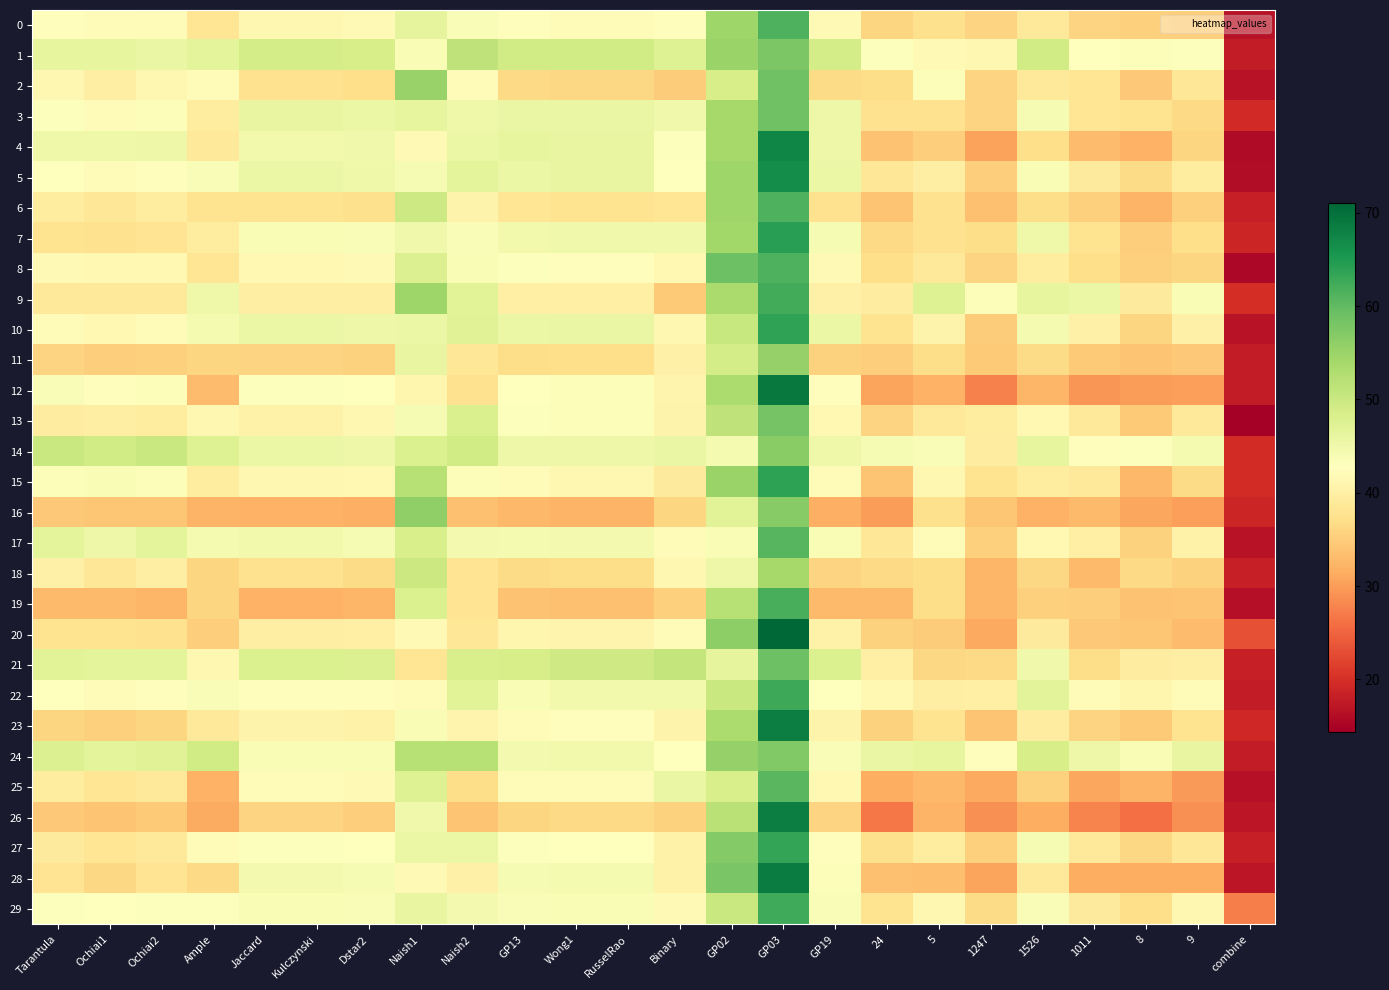

At Kulczynski, list the series in order from smallest to largest.

16, 19, 11, 26, 18, 2, 6, 9, 20, 13, 23, 0, 15, 8, 25, 22, 27, 12, 7, 24, 29, 28, 4, 17, 14, 10, 5, 3, 21, 1